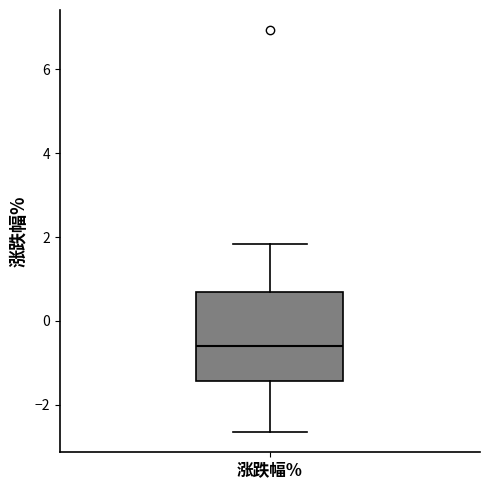

Where does the lower whisker of the box for 涨跌幅% end on the y-axis? The values are not printed on the chart, so give them approximately, as read against the axis.

-2.6